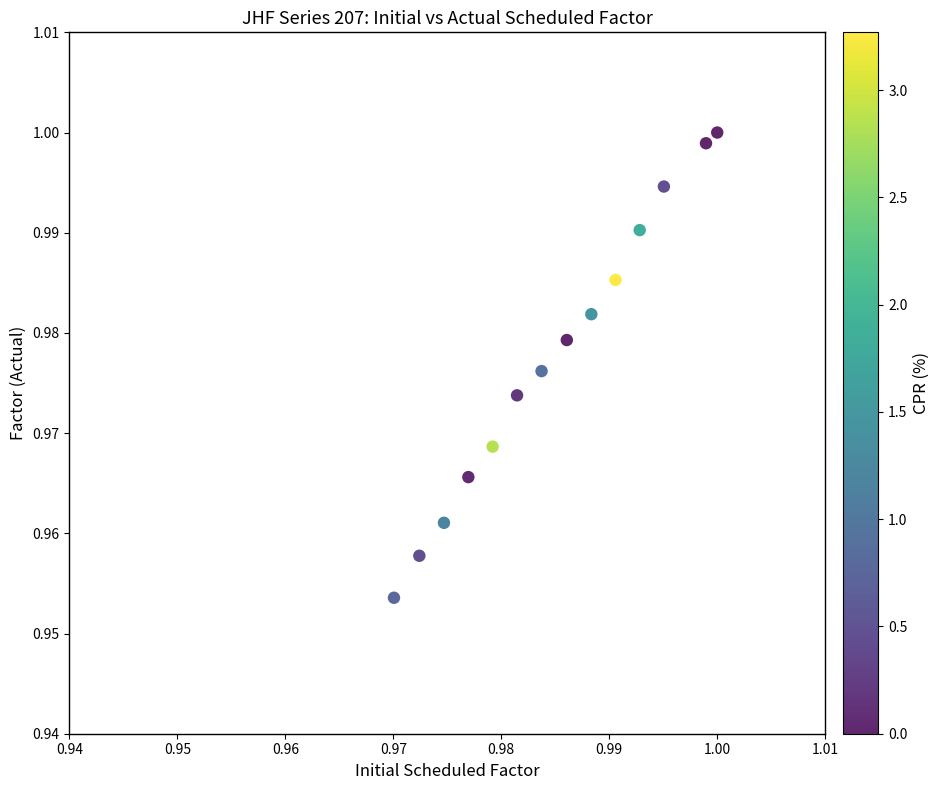

Count the number of points in this scatter plot.

14